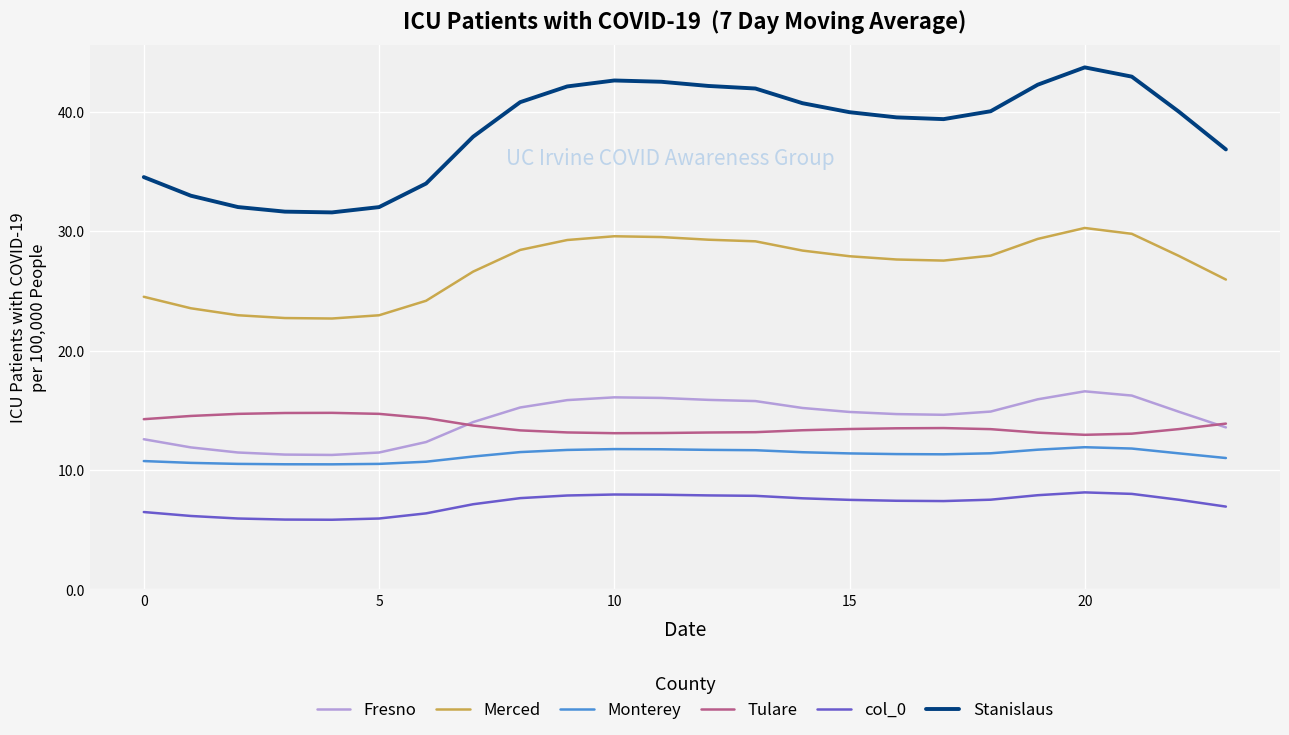

What is the minimum value shown in the chart?

5.8